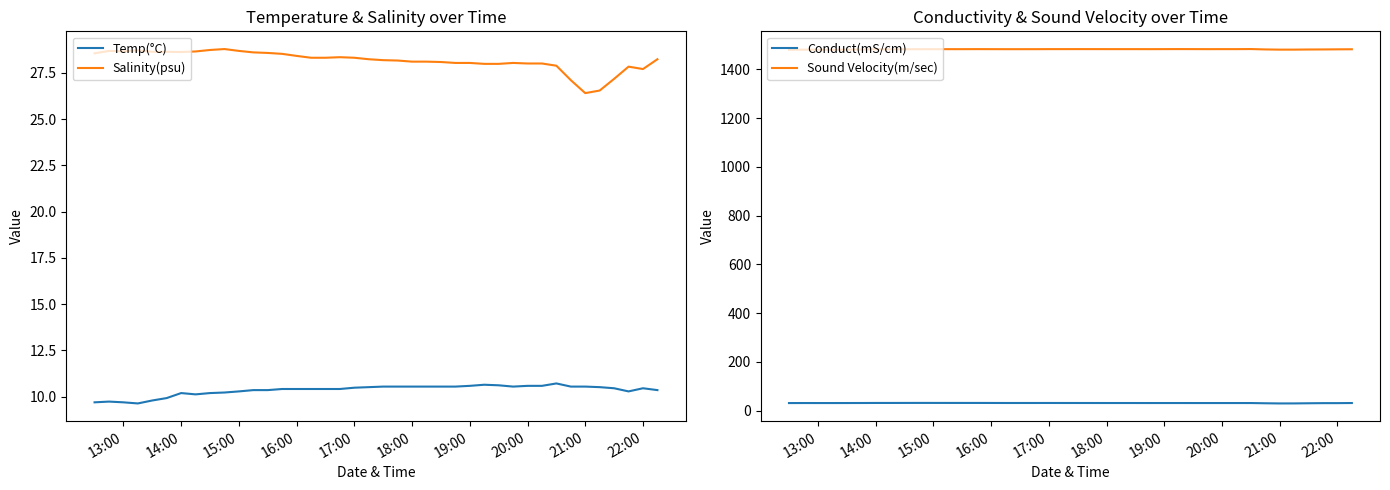

Which series has the largest total across all categories?

Sound Velocity(m/sec)